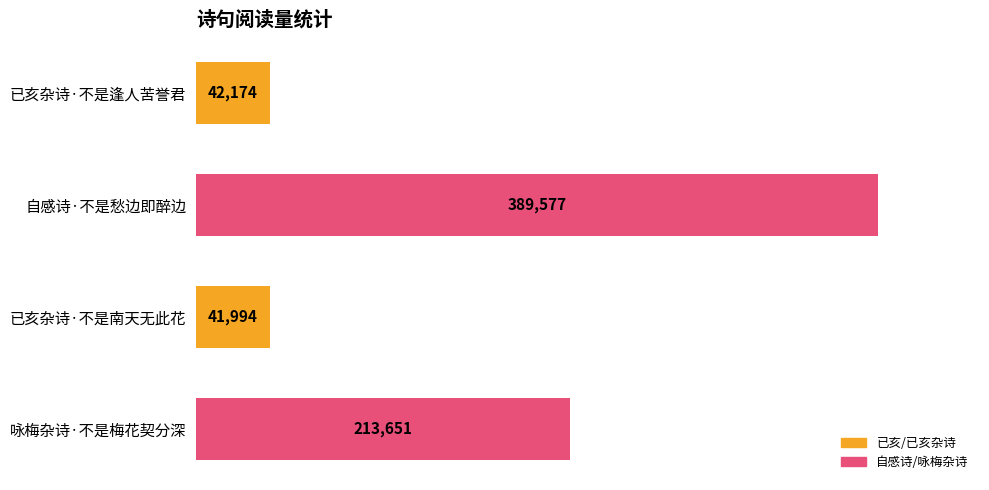

At which category does the chart reach its minimum across all series?

已亥杂诗·不是南天无此花